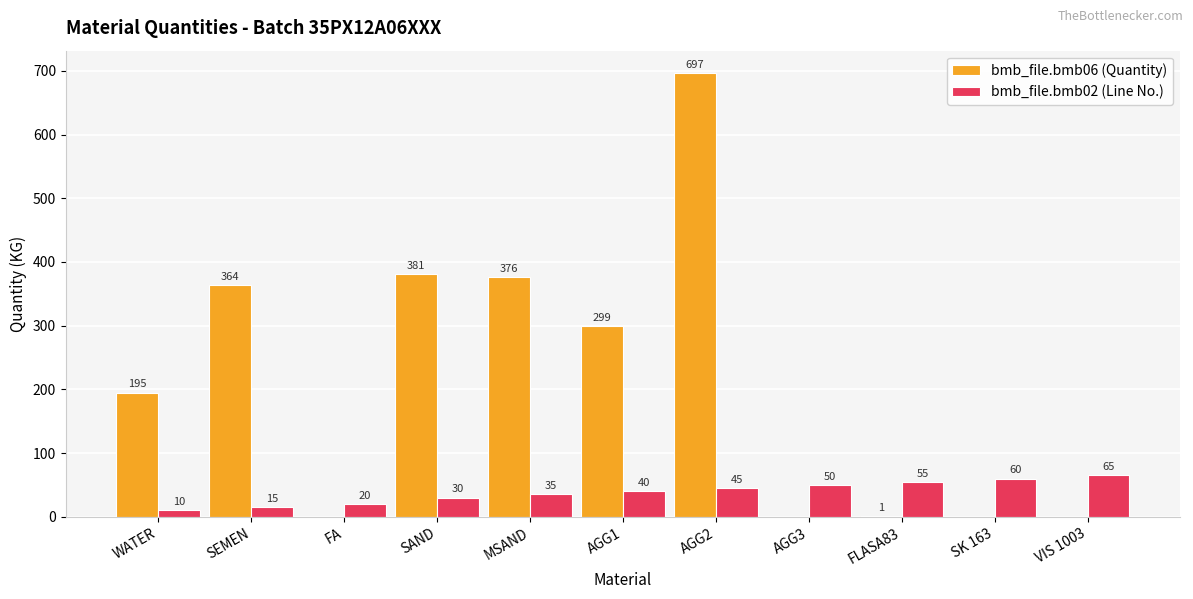

Reading left to right, list all the values displayed in this chart.

bmb_file.bmb06 (Quantity): 195	364	0	381	376	299	697	0	1	0	0
bmb_file.bmb02 (Line No.): 10	15	20	30	35	40	45	50	55	60	65